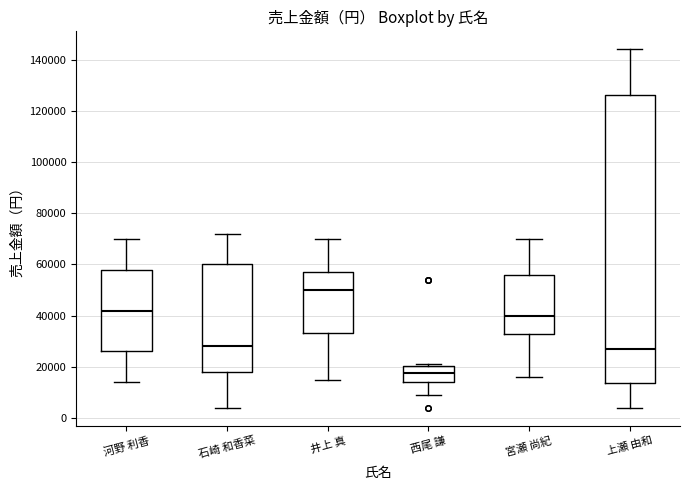

Reading left to right, read every box against the y-axis: the position of its median line, the range the box covers, and the ends of its whiskers. The values are not printed on the chart, so give them approximately, as read against the axis.

河野 利香: median 42000, box 26000 to 58000, whiskers 14000 to 70000
石崎 和香菜: median 28000, box 18000 to 60000, whiskers 4000 to 72000
井上 真: median 50000, box 34000 to 58000, whiskers 16000 to 70000
西尾 謙: median 18000, box 14000 to 20000, whiskers 10000 to 22000
宮瀬 尚紀: median 40000, box 34000 to 56000, whiskers 16000 to 70000
上瀬 由和: median 28000, box 14000 to 126000, whiskers 4000 to 144000